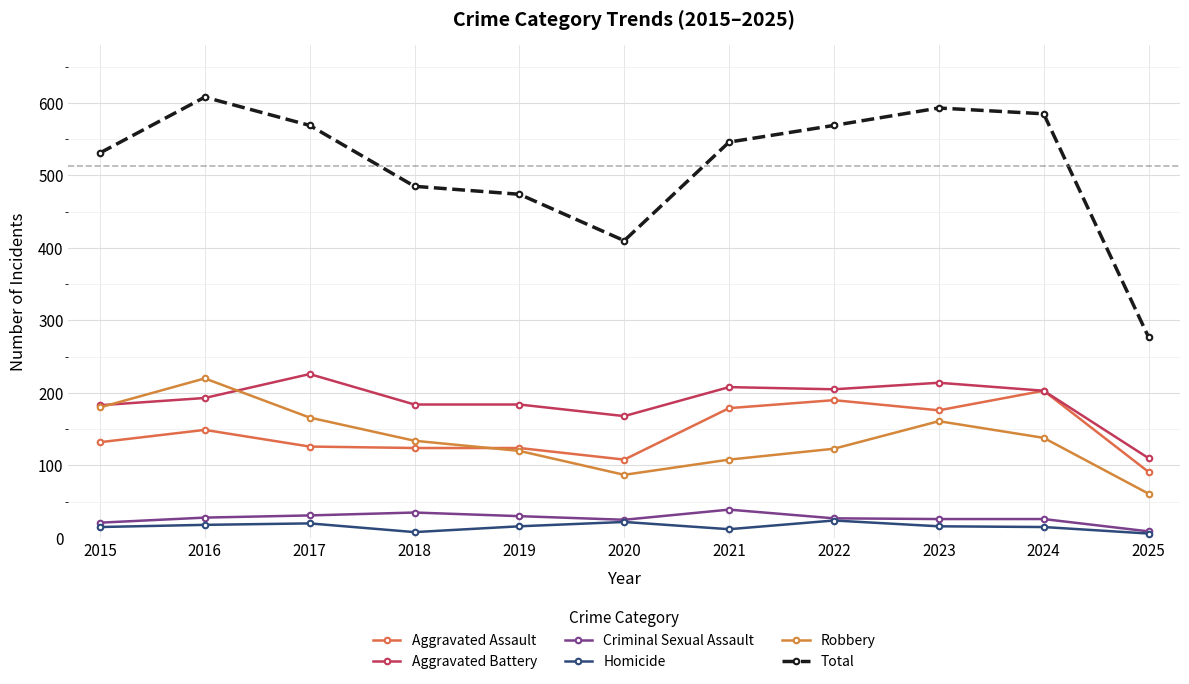

What are all the series names shown in the legend?

Aggravated Assault, Aggravated Battery, Criminal Sexual Assault, Homicide, Robbery, Total